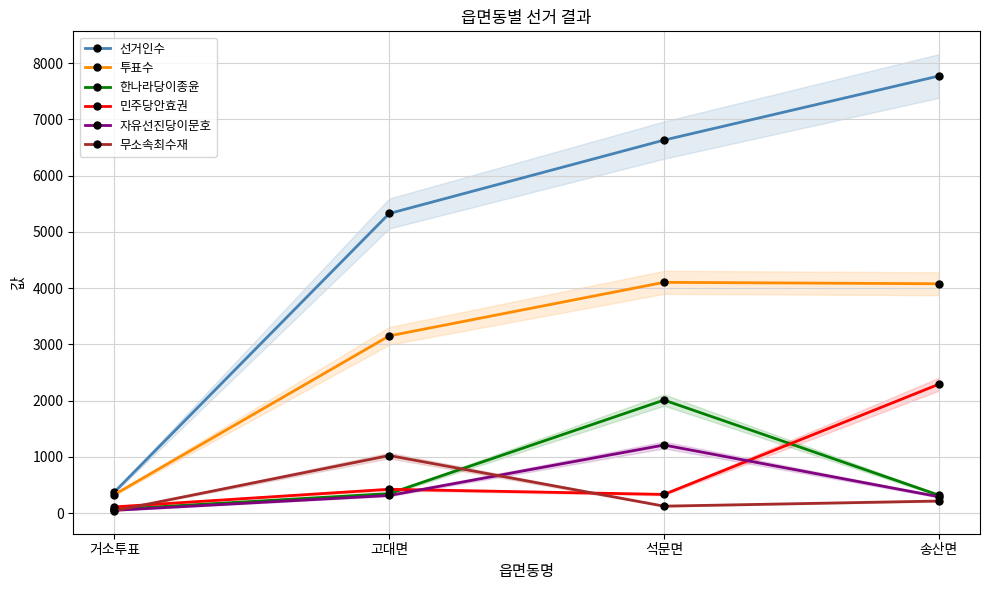

What value does the 자유선진당이문호 series have at 고대면, to the nearest 100?

300